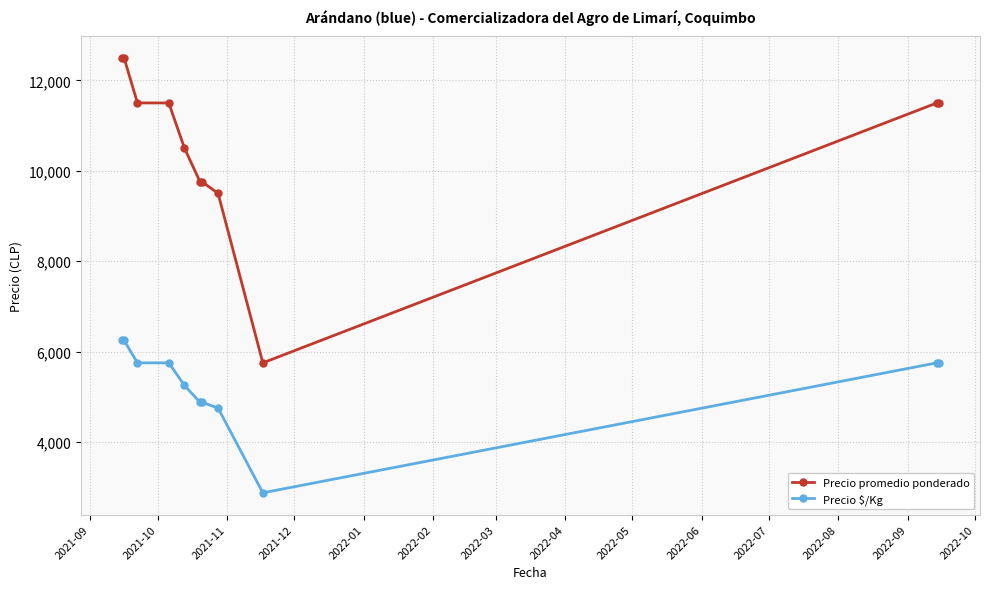

Reading left to right, what are all the values shown in this chart?

Precio promedio ponderado: 12500	12500	11500	11500	10500	9750	9750	9500	5750	11500	11500
Precio $/Kg: 6250	6250	5750	5750	5250	4875	4875	4750	2875	5750	5750